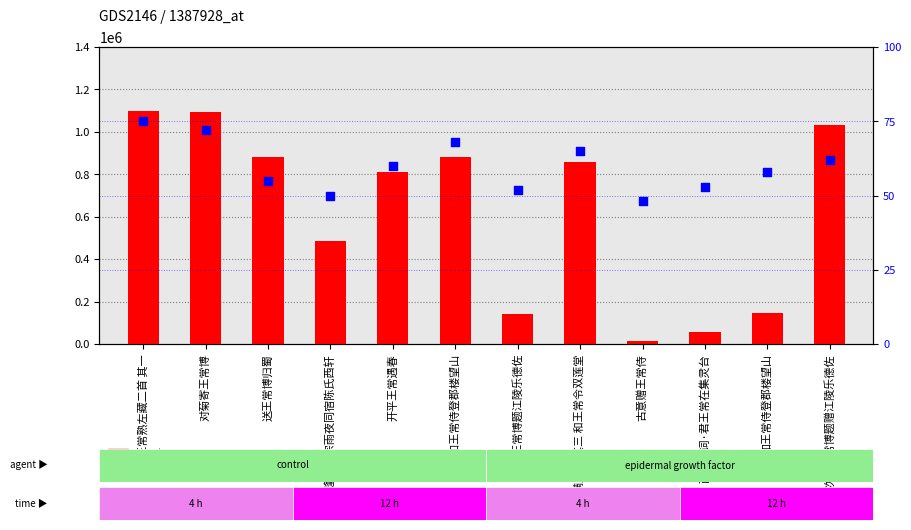

Which series reaches the maximum Y coordinate?

count